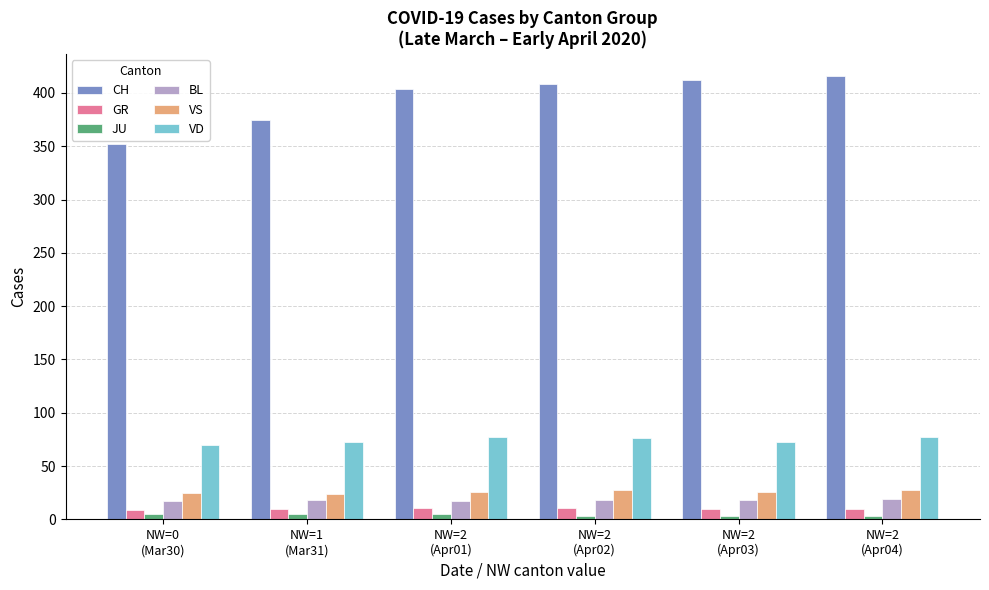

What are all the series names shown in the legend?

CH, GR, JU, BL, VS, VD